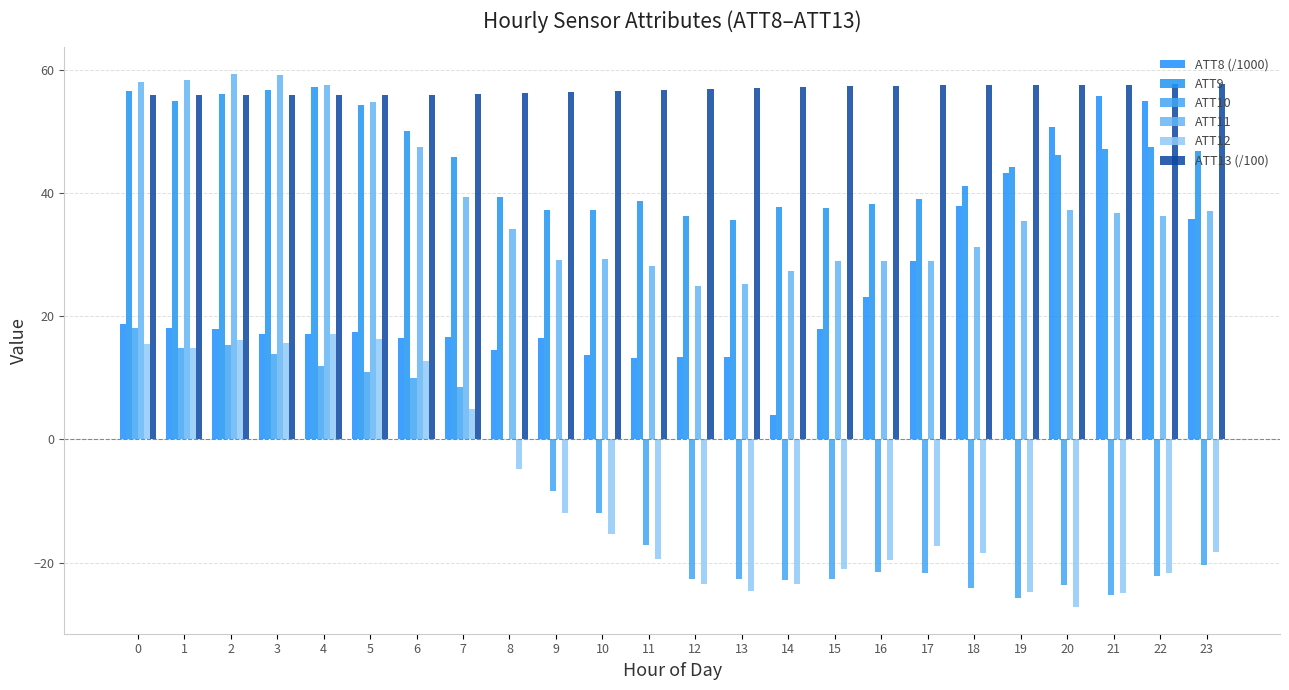

Does the chart contain stacked bars?

No